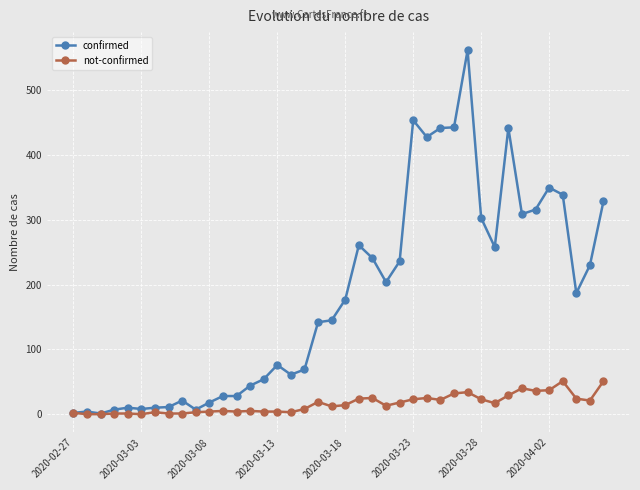

List the series in order of their overall mean, lowest first.

not-confirmed, confirmed